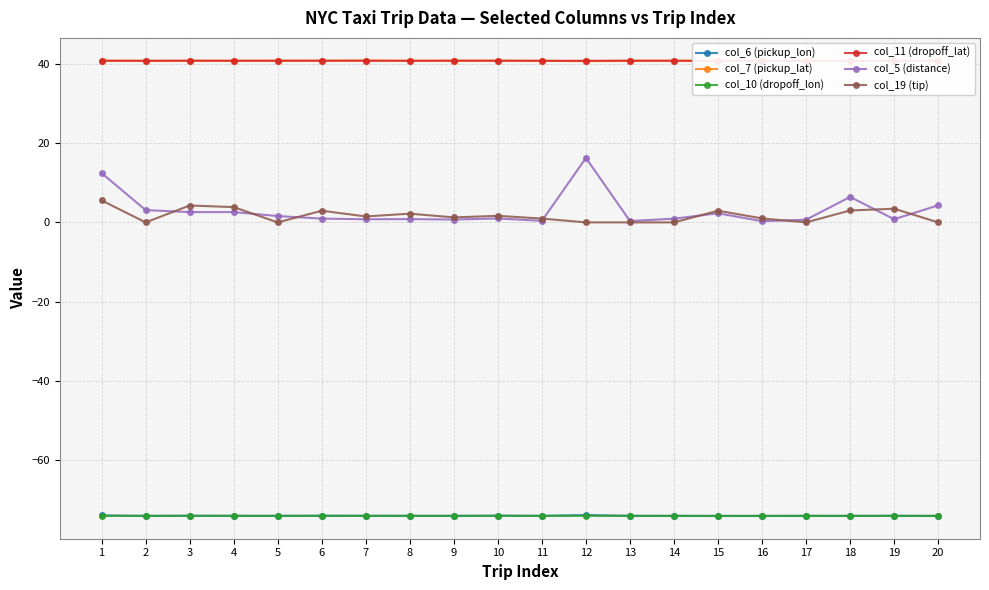

Reading right to left, what are all the values shown in this chart?

col_6 (pickup_lon): -74.0	-74.0	-74.0	-74.0	-74.0	-74.0	-74.0	-74.0	-73.8	-74.0	-74.0	-74.0	-74.0	-74.0	-74.0	-74.0	-74.0	-74.0	-74.0	-73.9
col_7 (pickup_lat): 40.8	40.8	40.8	40.7	40.8	40.7	40.8	40.8	40.6	40.7	40.8	40.8	40.8	40.8	40.8	40.8	40.7	40.8	40.7	40.8
col_10 (dropoff_lon): -74.0	-74.0	-74.0	-74.0	-74.0	-74.0	-74.0	-74.0	-74.0	-74.0	-74.0	-74.0	-74.0	-74.0	-74.0	-74.0	-74.0	-74.0	-74.0	-74.0
col_11 (dropoff_lat): 40.7	40.8	40.7	40.7	40.8	40.7	40.8	40.8	40.7	40.7	40.8	40.8	40.7	40.8	40.8	40.8	40.8	40.8	40.8	40.8
col_5 (distance): 4.3	0.8	6.4	0.7	0.3	2.3	0.9	0.3	16.2	0.4	1.0	0.7	0.8	0.8	1.0	1.6	2.6	2.6	3.1	12.4
col_19 (tip): 0.0	3.5	3.0	0.0	1.0	3.0	0.0	0.0	0.0	1.0	1.7	1.3	2.2	1.5	2.9	0.0	3.9	4.3	0.0	5.5